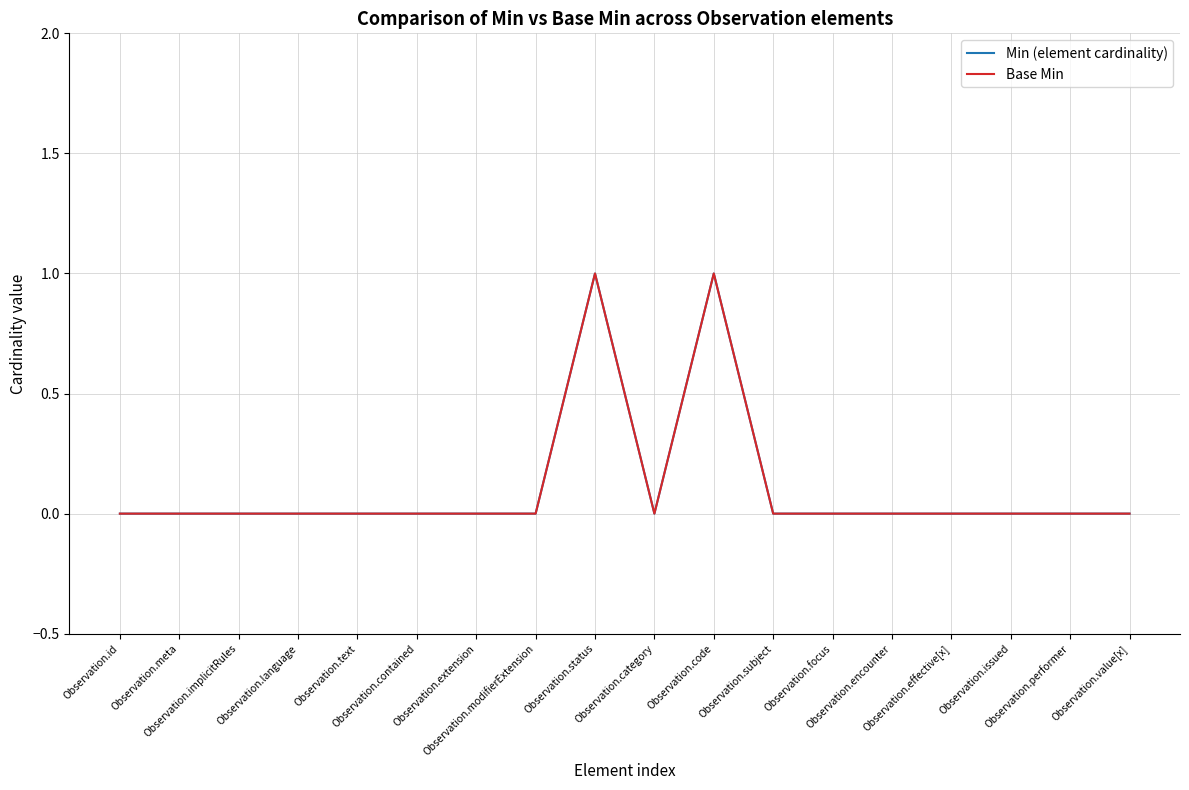

What is the difference between the second highest and second lowest values in the Min (element cardinality) series?

1